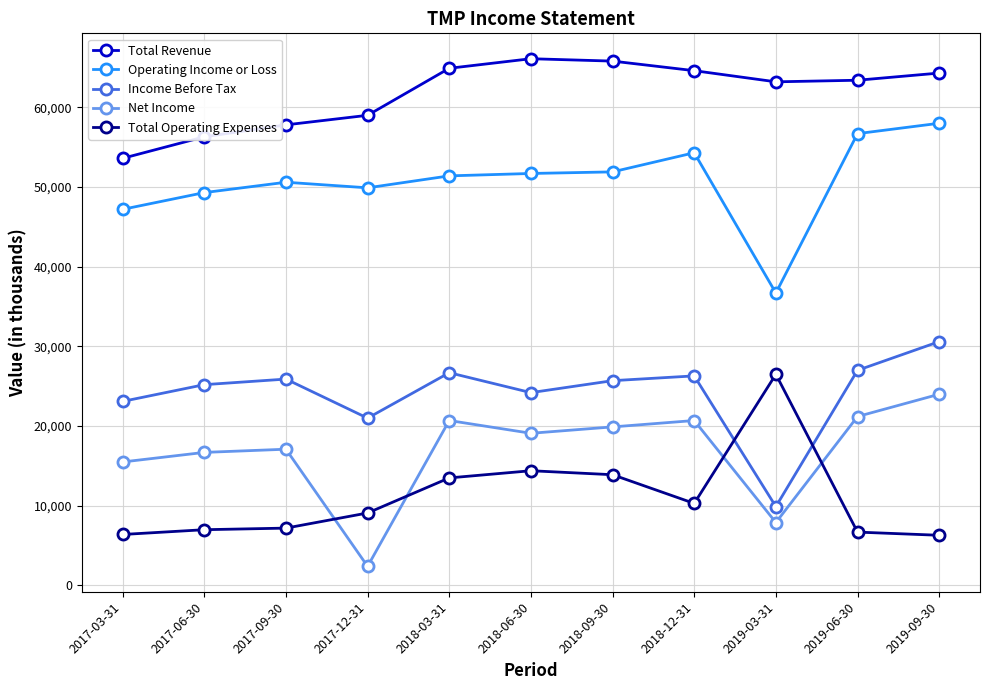

What is the value of the Net Income point at the 11th from the left?

24000